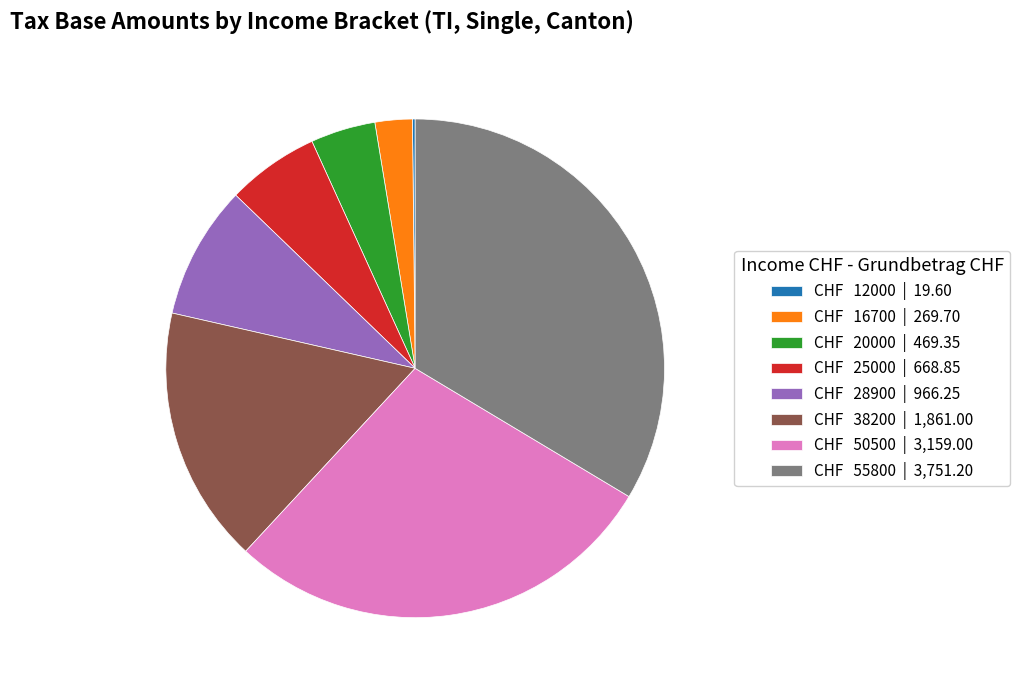

True or false: CHF 28900 | 966.25 accounts for 9% of the total.

True